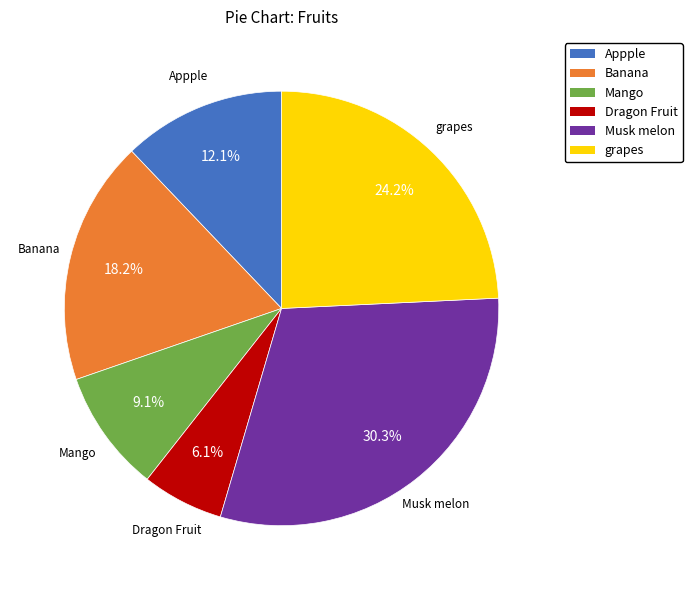

Does any single category account for the majority?

No